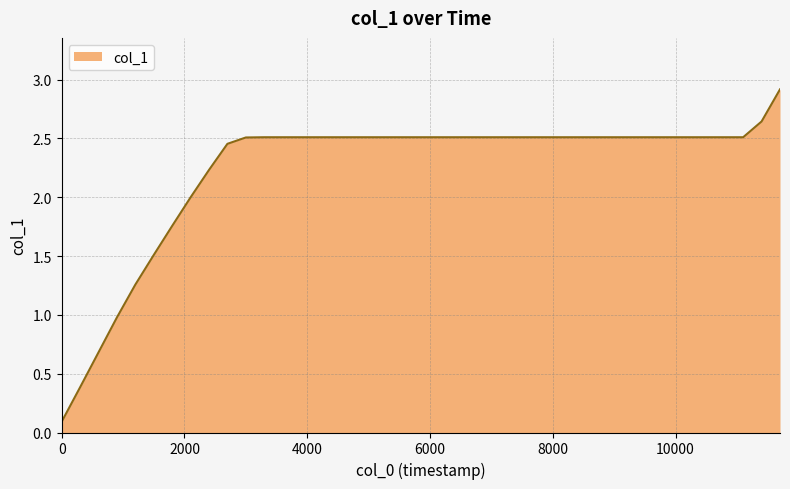

How many distinct data groups are displayed?

1